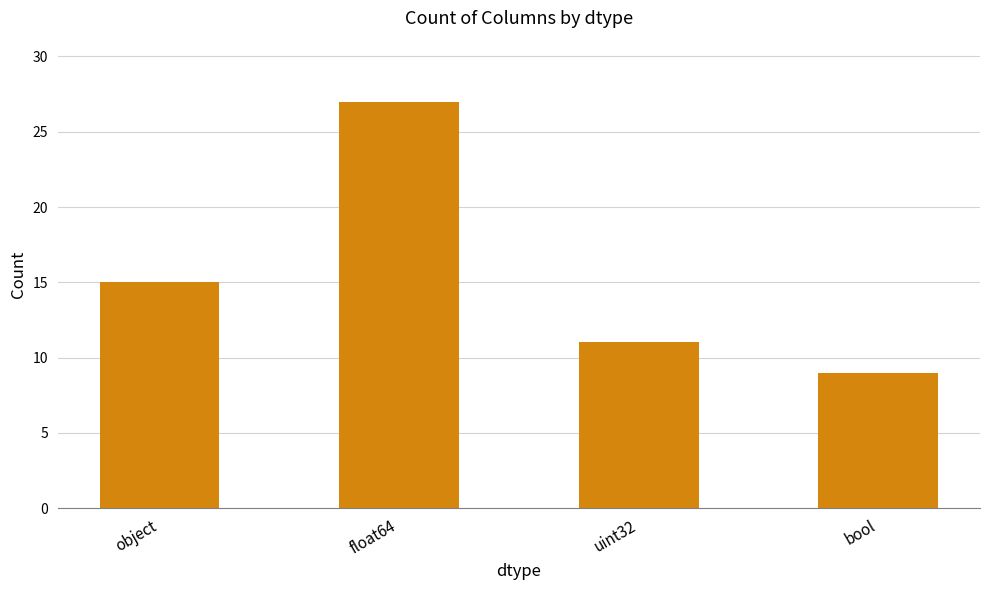

At which label is the value closest to 18?

object